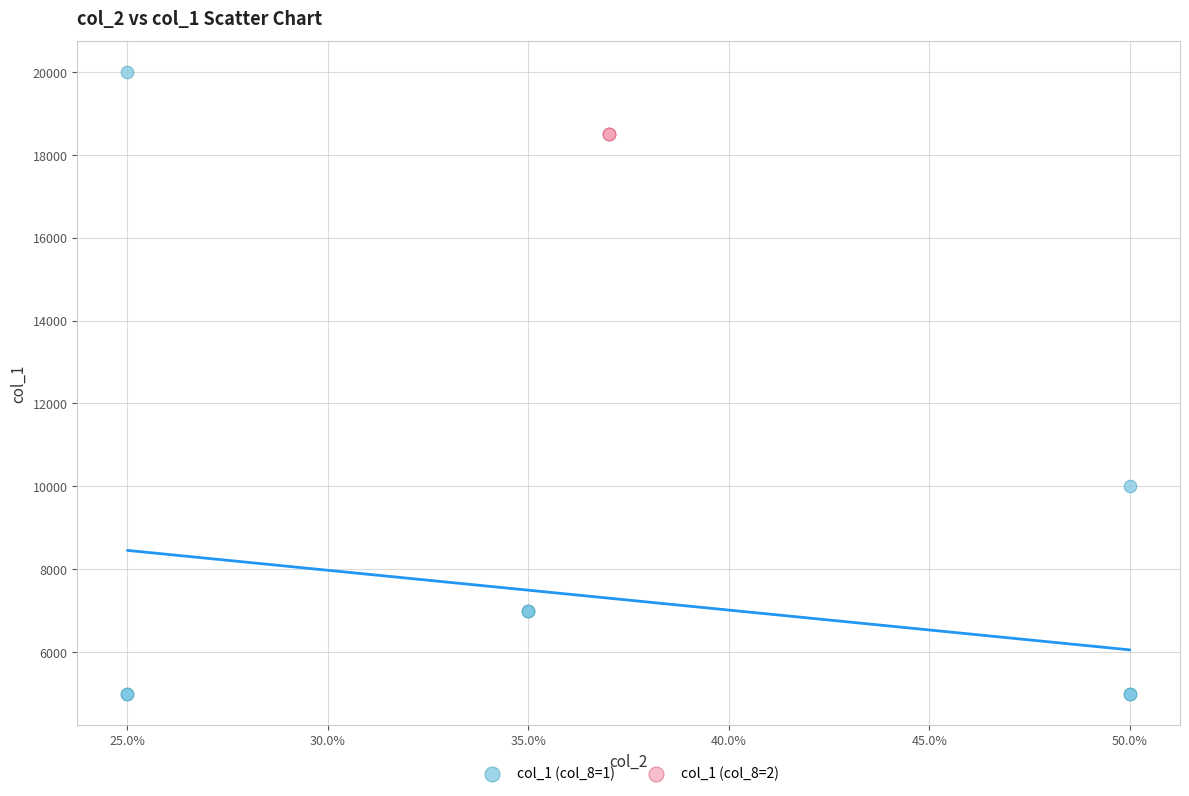

Which series contains the highest Y value?

col_1 (col_8=1)